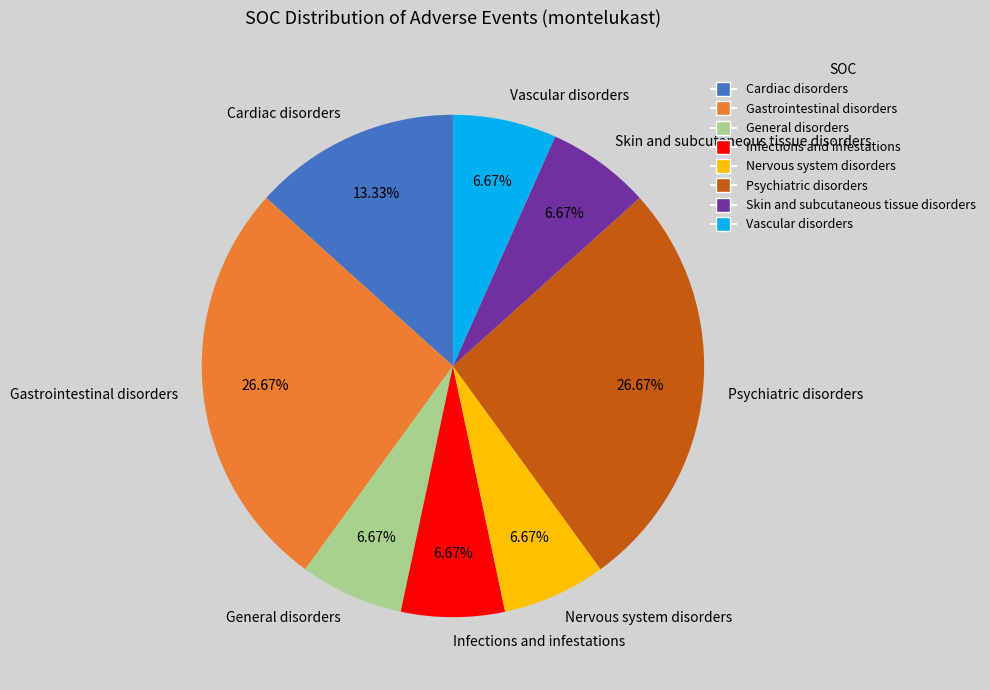

To the nearest percent, what is the average slice percentage?

12%